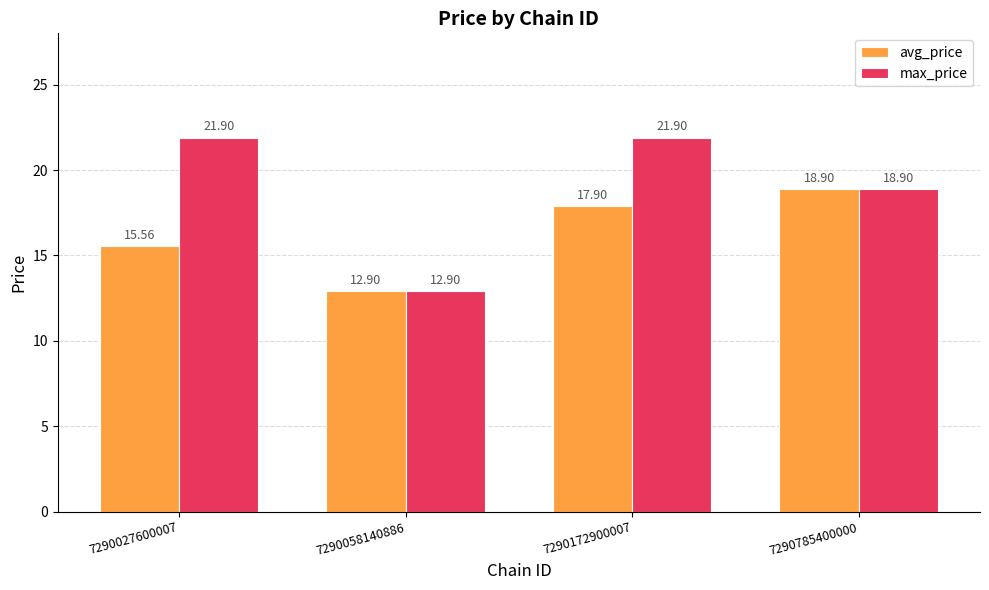

Which series has the widest spread of values?

max_price